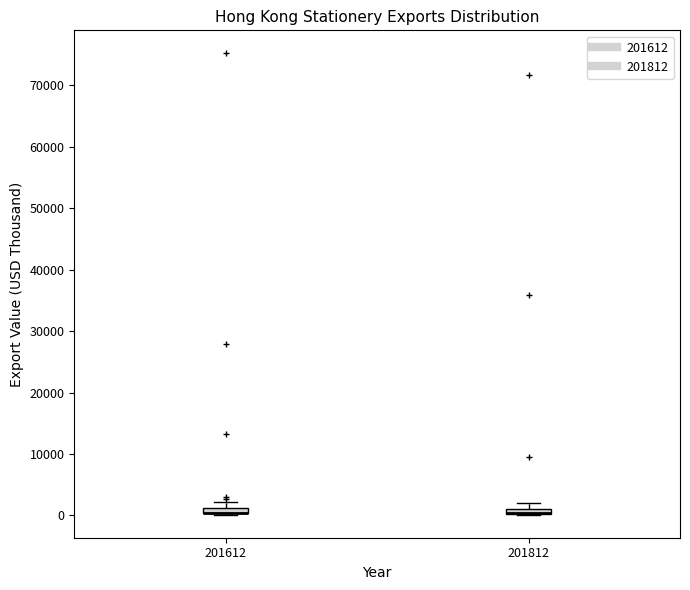

Where is the upper edge of the box at x = 201612 on the y-axis? The values are not printed on the chart, so give them approximately, as read against the axis.

1000